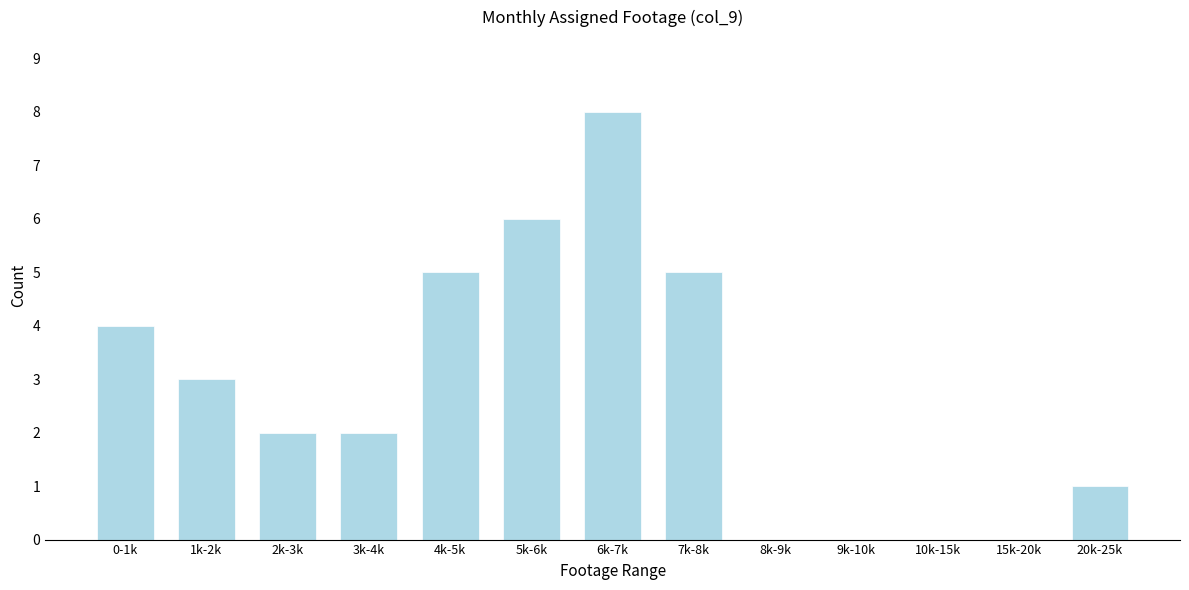

Reading right to left, what are all the values shown in this chart?

20k-25k=1	15k-20k=0	10k-15k=0	9k-10k=0	8k-9k=0	7k-8k=5	6k-7k=8	5k-6k=6	4k-5k=5	3k-4k=2	2k-3k=2	1k-2k=3	0-1k=4